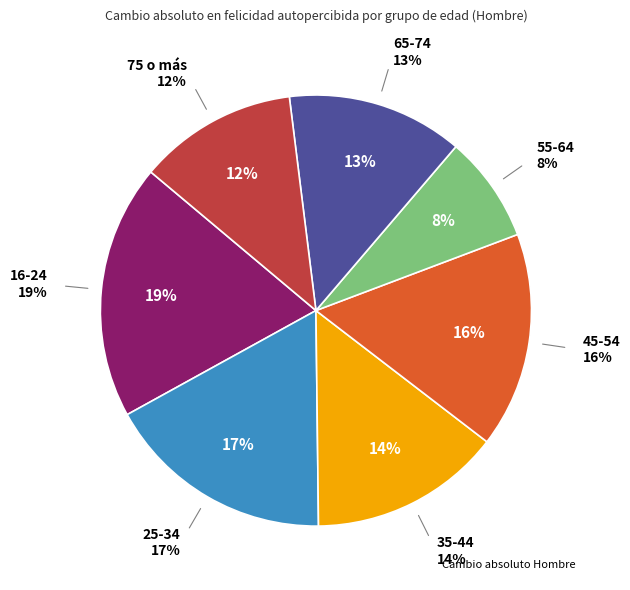

What is the largest slice in the pie chart?

16-24